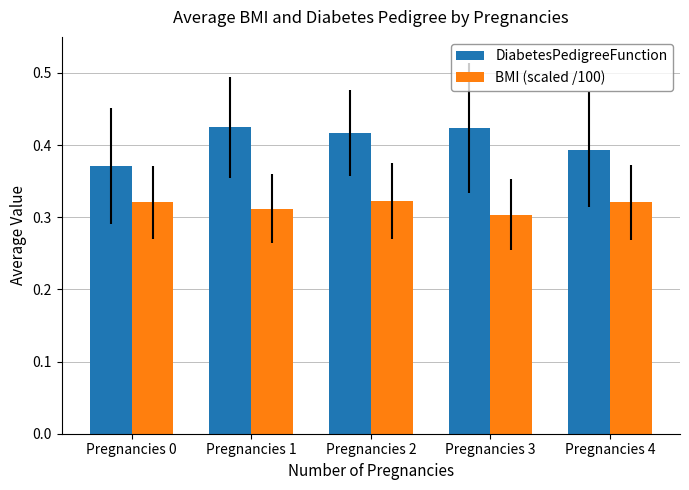

At Pregnancies 3, list the series in order from smallest to largest.

BMI (scaled /100), DiabetesPedigreeFunction